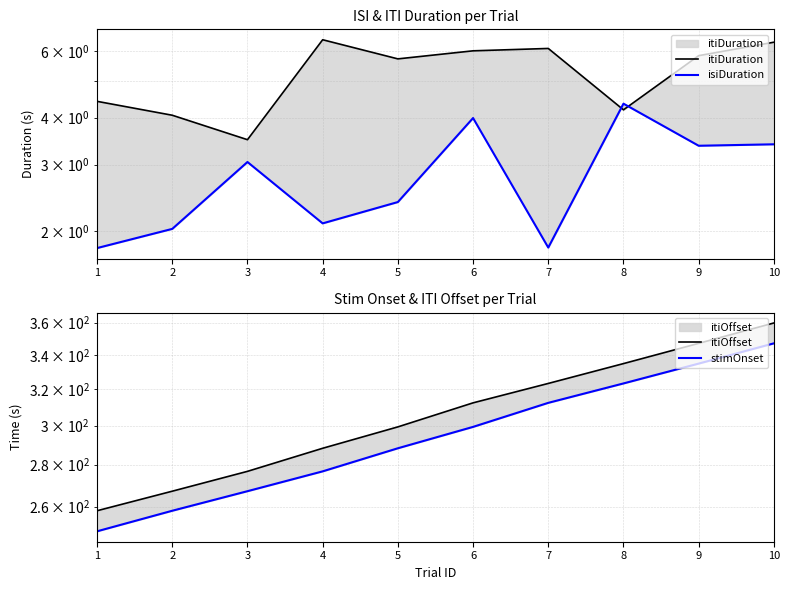

The value of stimOnset at 2 is 258.1. True or false?

True